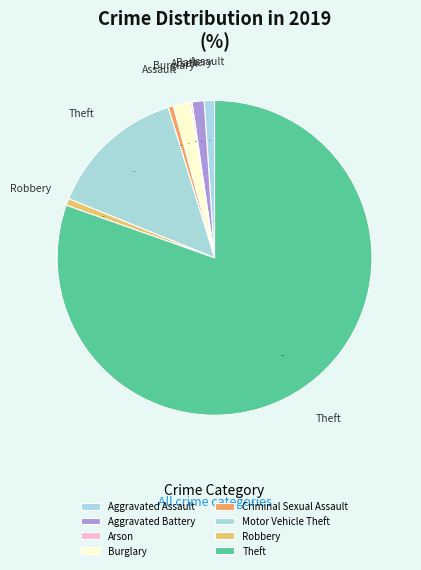

How many slices are in this pie chart?

8